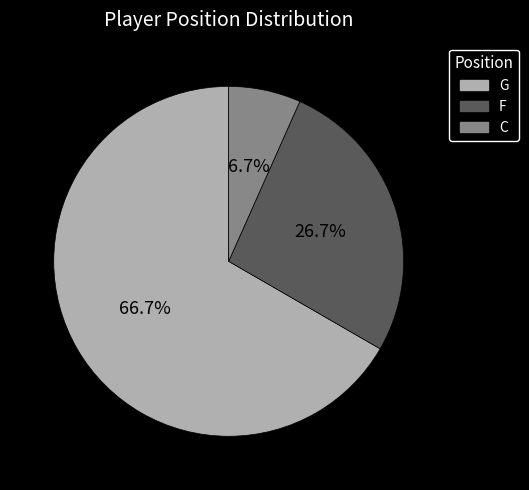

Do F and G together represent more than half of the pie?

Yes